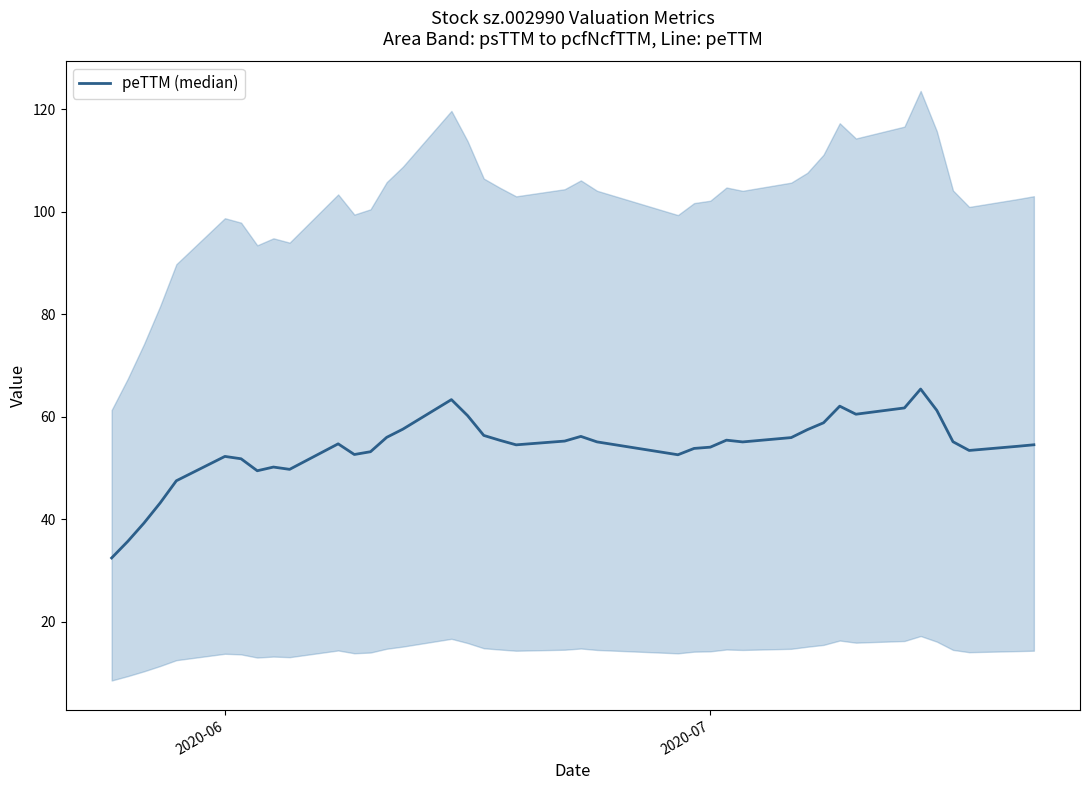

What is the sum of all values?

2153.6